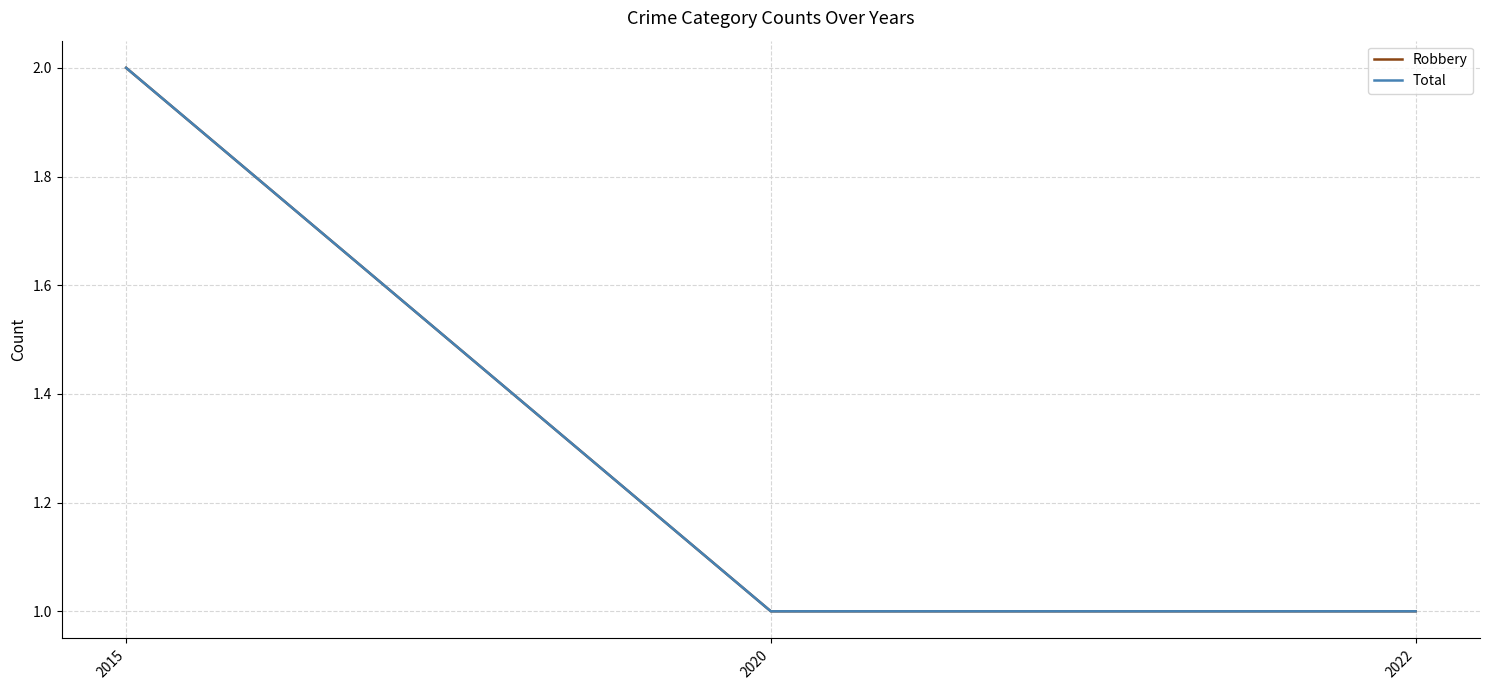

Rank the categories by Total value from lowest to highest.

2020, 2022, 2015